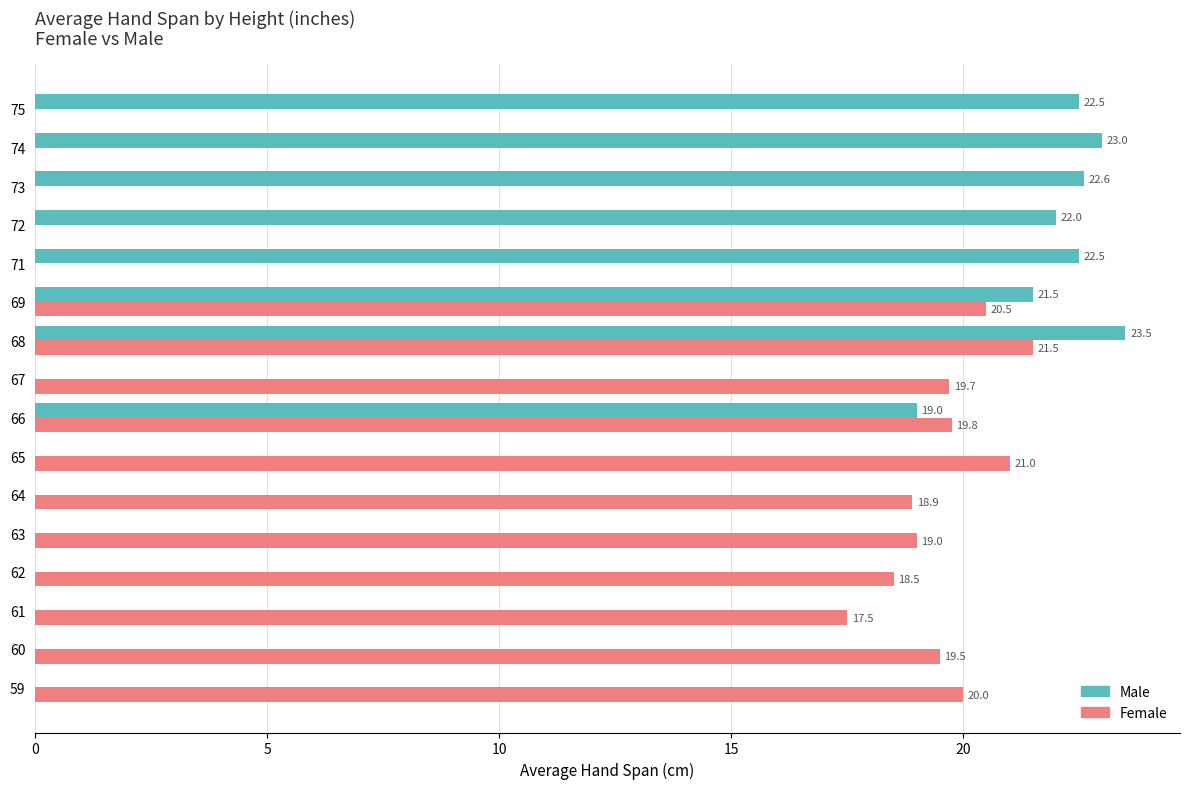

Is the value of Female at 60 greater than the value of Male at 75?

No